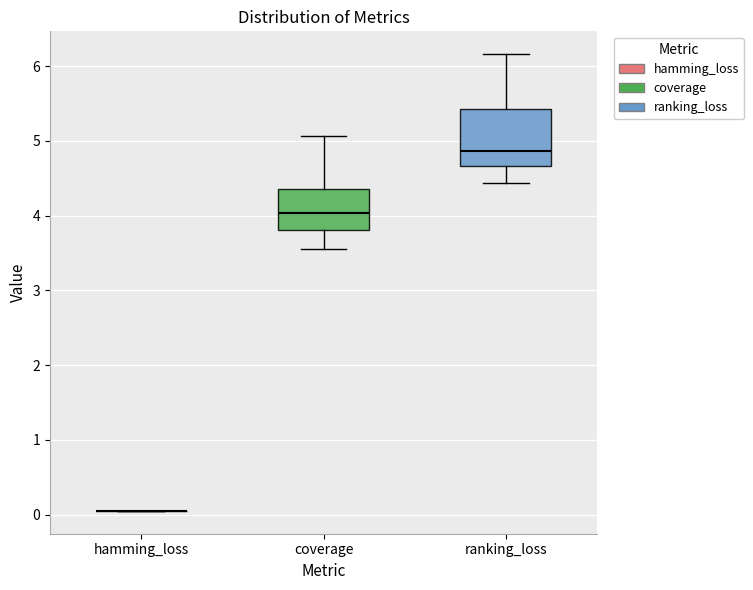

Reading left to right, transcribe this box plot: for each box, give where its median line is, the range the box spans, and where its two whiskers end, as read against the y-axis. The values are not printed on the chart, so give them approximately, as read against the axis.

hamming_loss: box collapsed to a line at 0.1, whiskers 0.1 to 0.1
coverage: median 4.0, box 3.8 to 4.4, whiskers 3.6 to 5.1
ranking_loss: median 4.9, box 4.7 to 5.4, whiskers 4.4 to 6.2